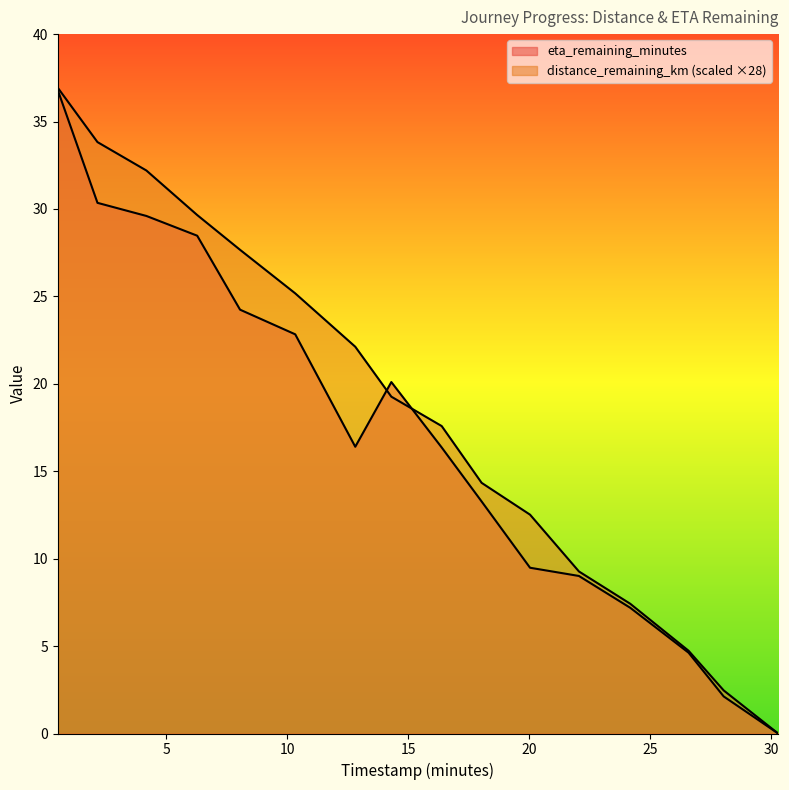

True or false: eta_remaining_minutes has a value of 36.8 at 0.52.

True